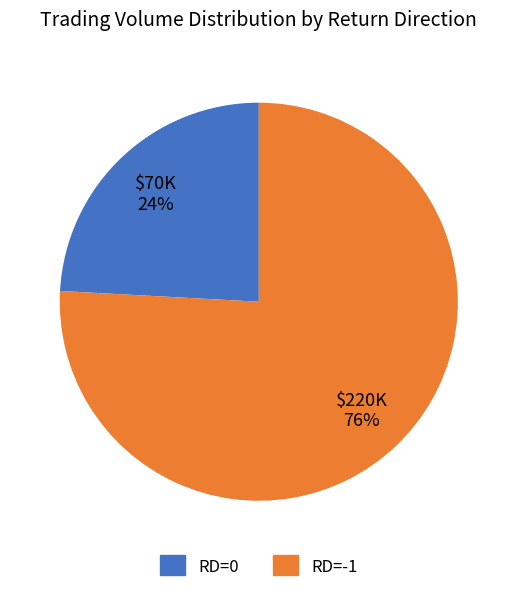

To the nearest percent, what is the difference between the largest and smallest slice percentages?

52%